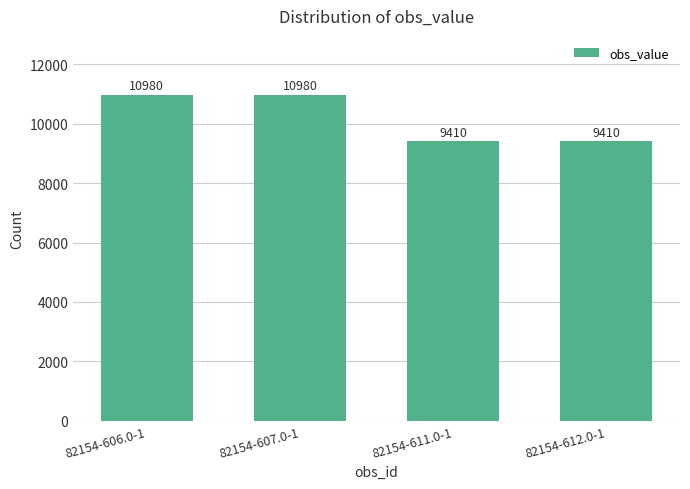

How many values are between 9410 and 10980?

4